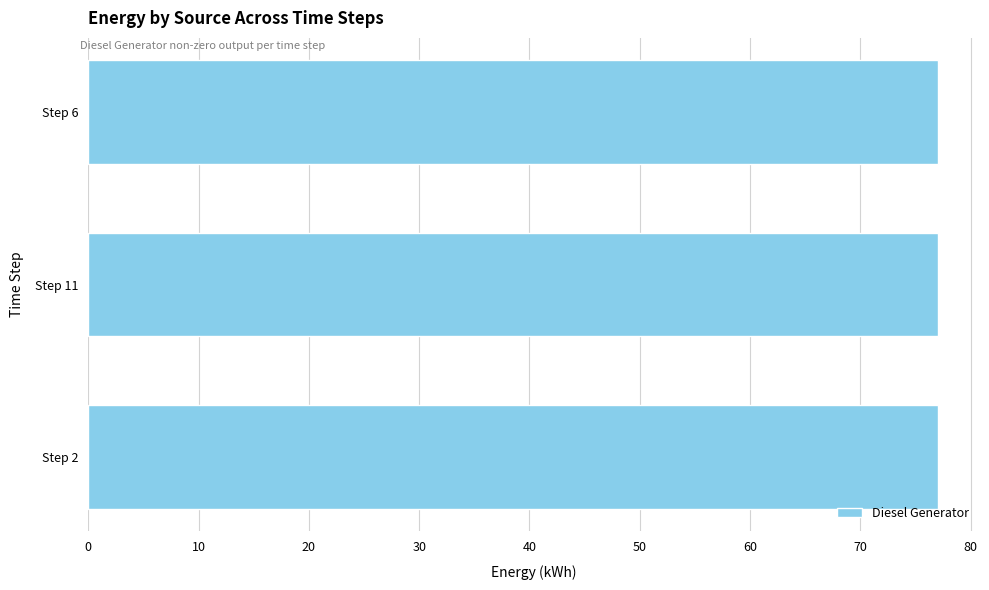

At which category is the sum across all series the highest?

6